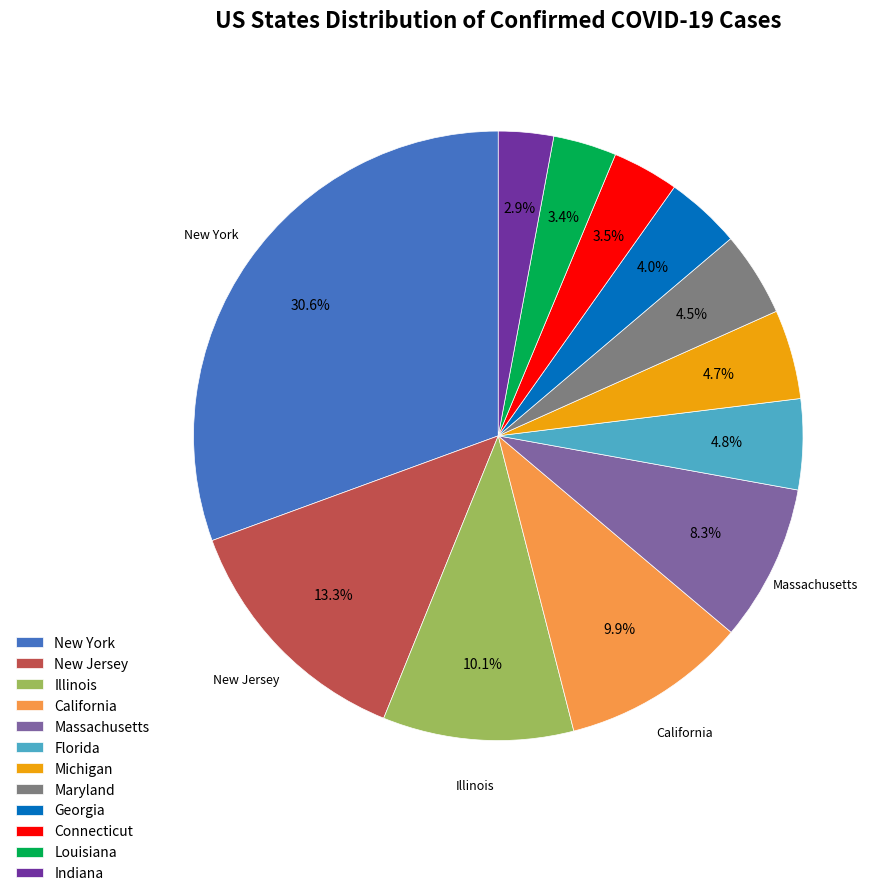

To the nearest percent, what is the difference between the California and Michigan slice percentages?

5%